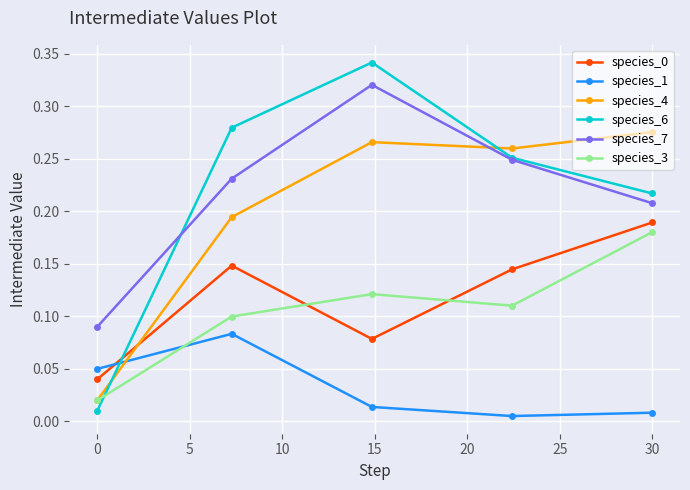

How many interior local peaks does the species_1 series have?

1